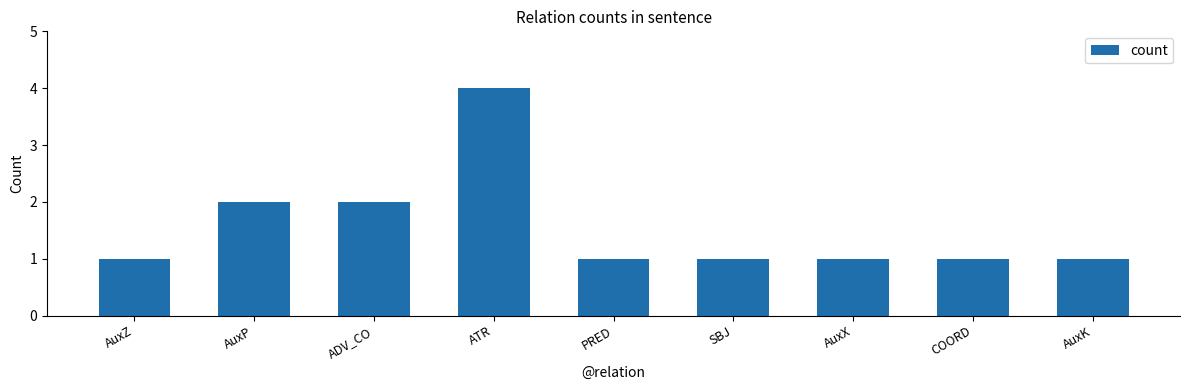

What is the sum of the values at ADV_CO and AuxX?

3